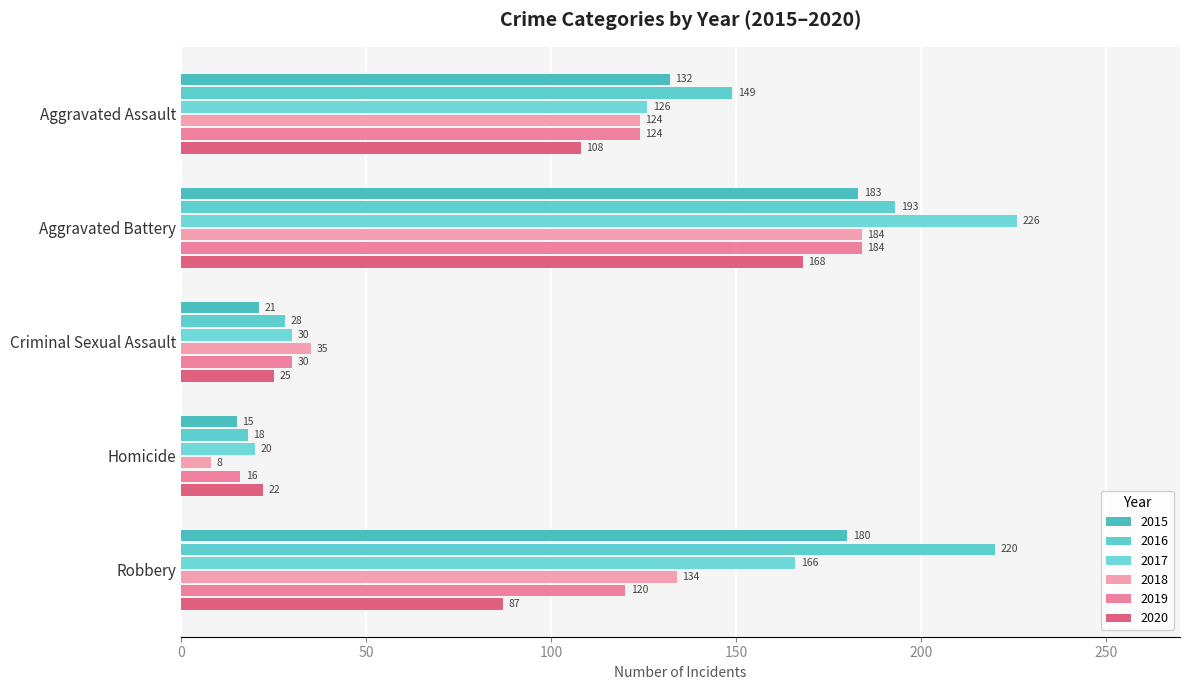

The 2017 series shows 20 at Homicide. True or false?

True